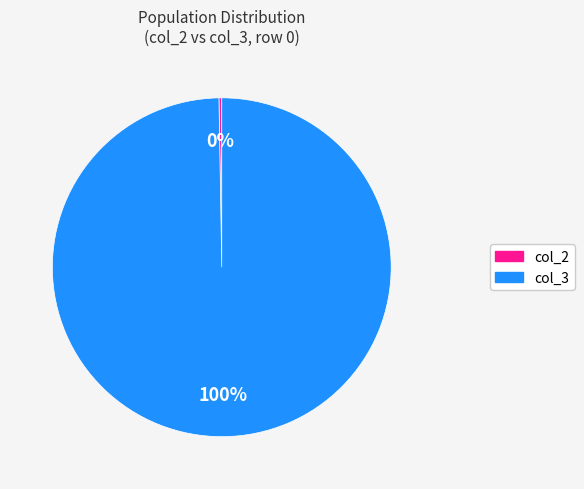

Is there a majority slice in this chart?

Yes